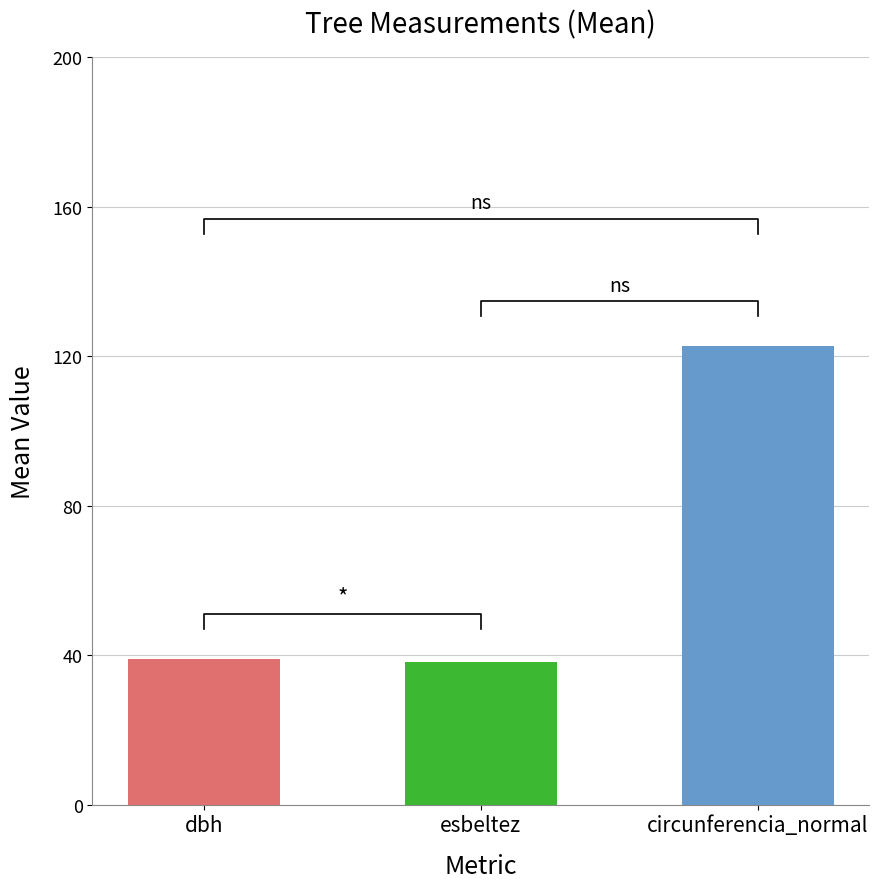

How many data points in esbeltez are above 36?

10